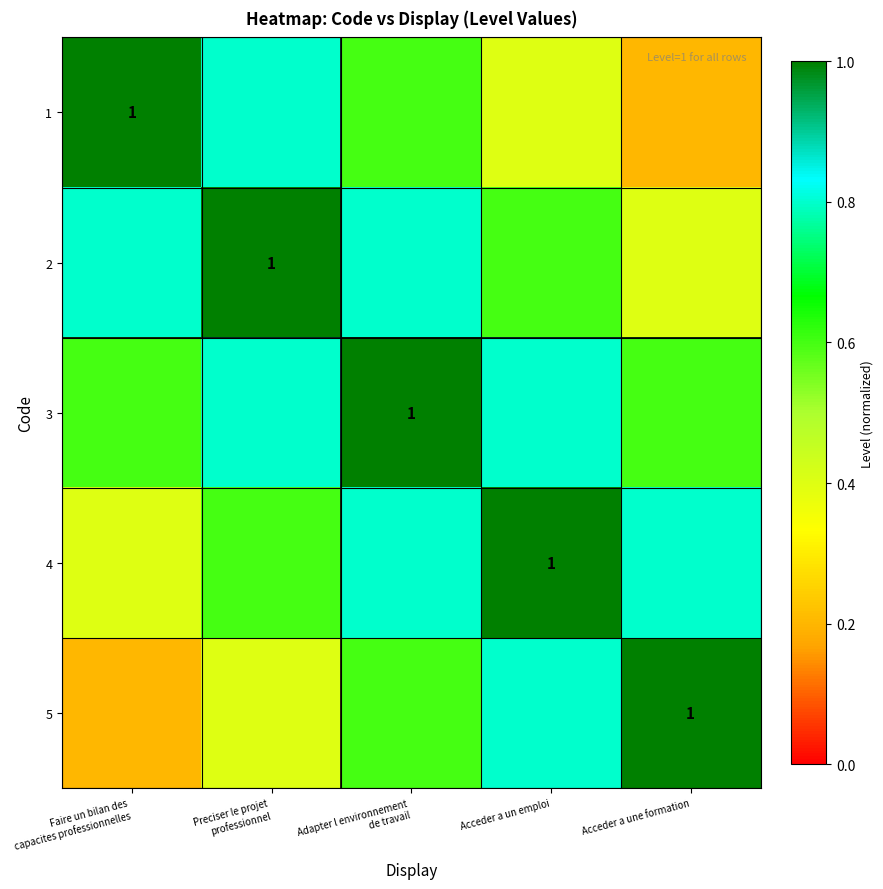

What is the sum of the 2 values at Acceder a une formation and Adapter l environnement de travail?

1.2